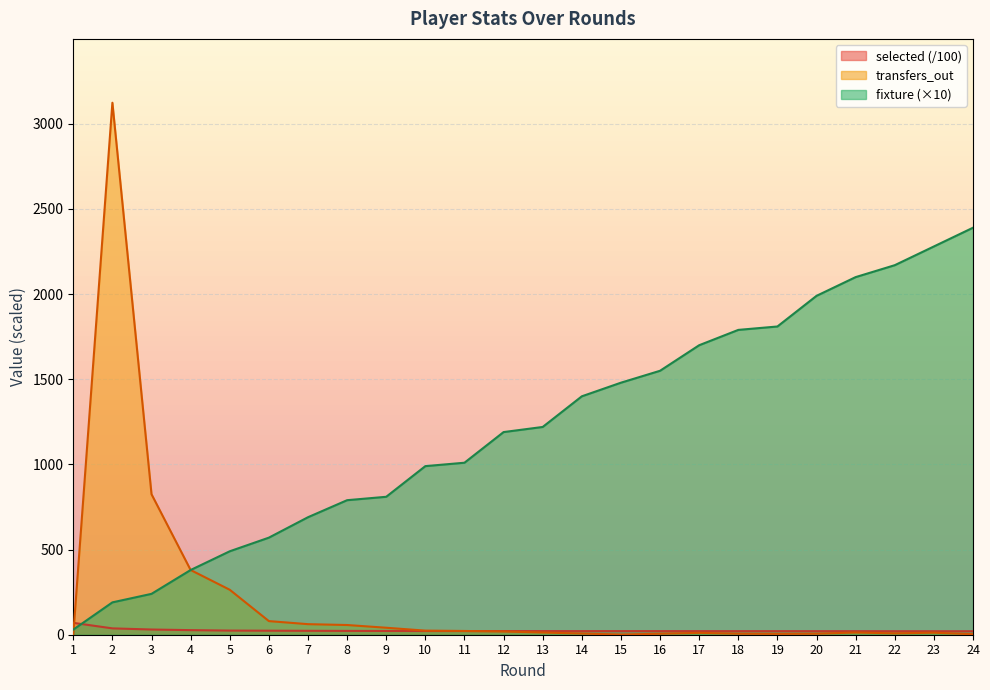

True or false: fixture has a value of 1790.0 at 18.

True